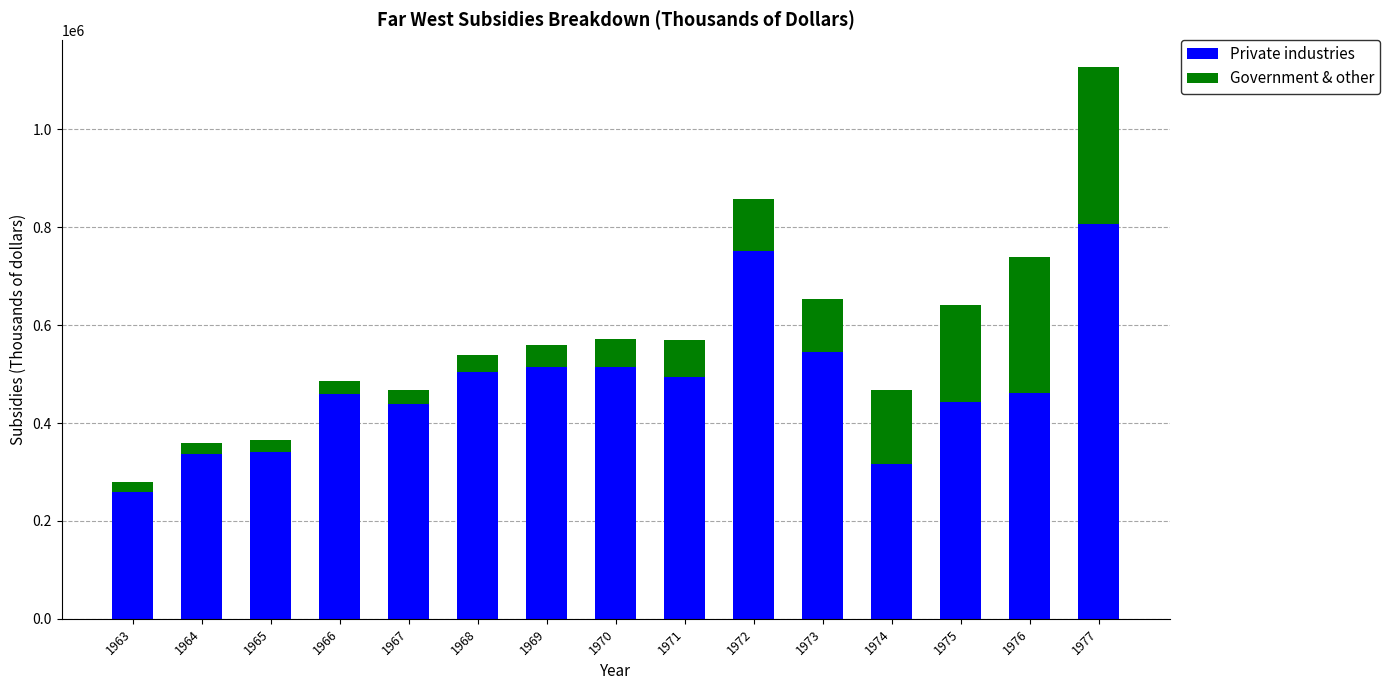

Count the number of categories in the chart.

15